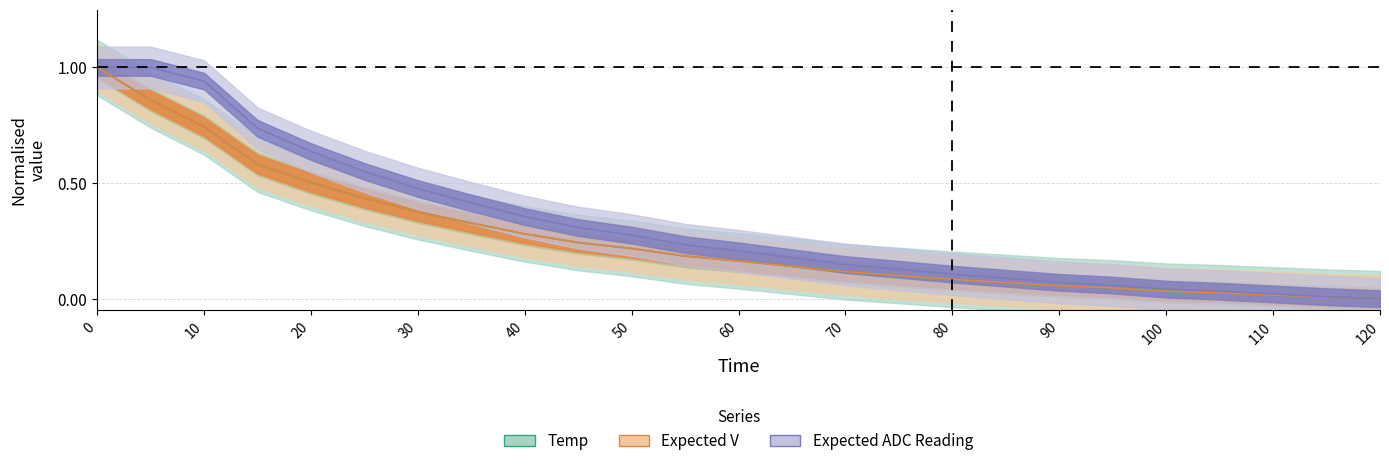

Which series has the widest spread of values?

Temp